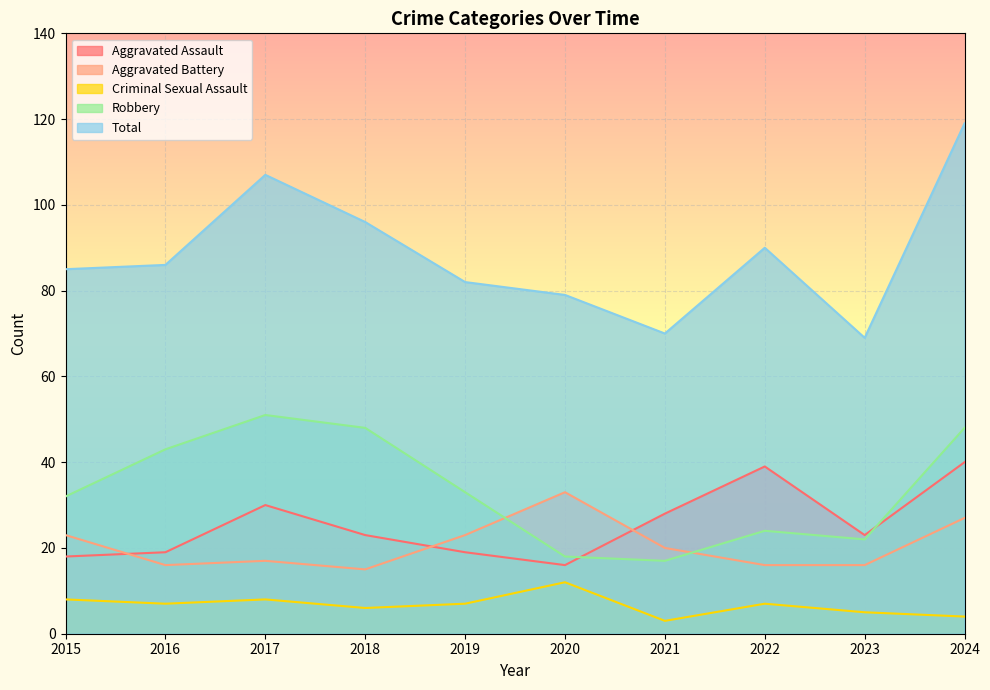

The Aggravated Battery series shows 51 at 2020. True or false?

False